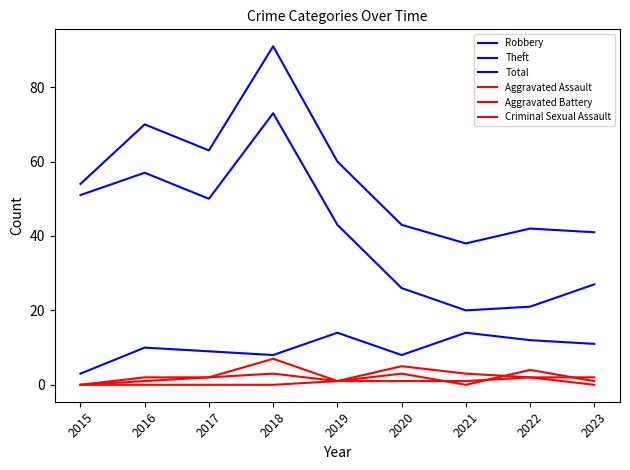

Is this an area chart (filled region under the line)?

No